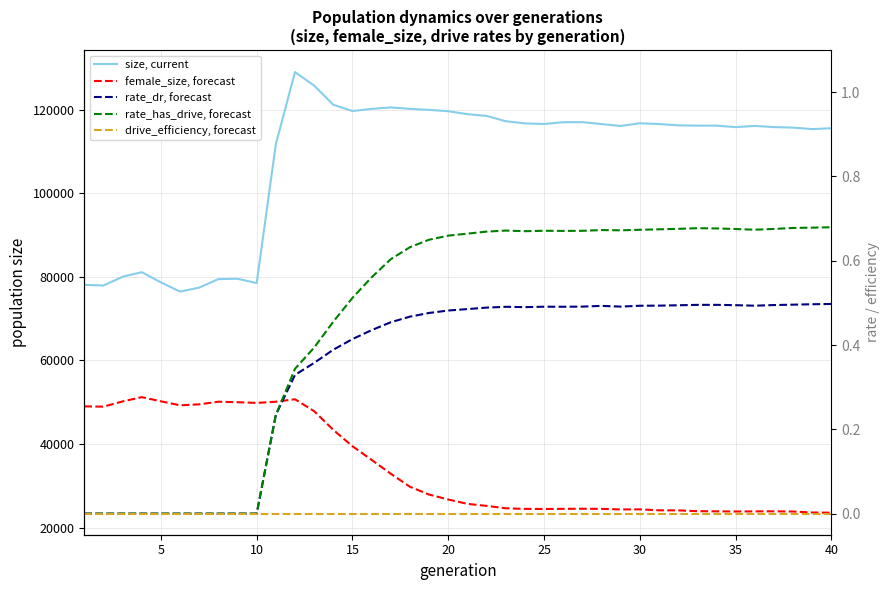

What is the highest value of the female_size, forecast series?

51209.0